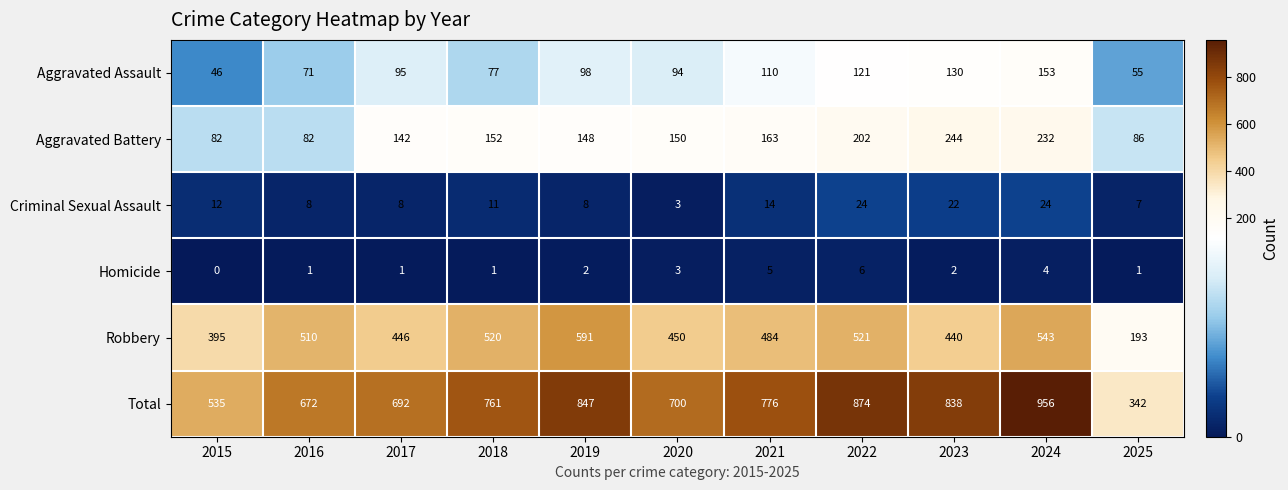

What is the average value of the Aggravated Assault series?

95